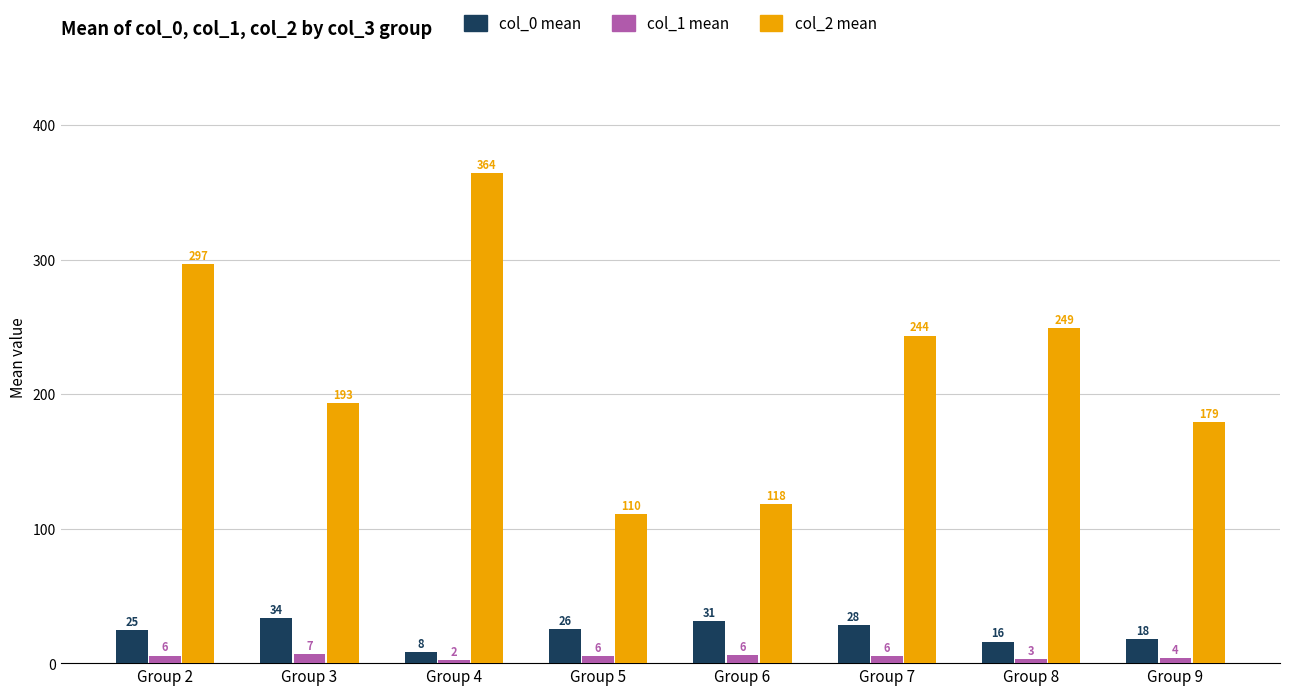

What is the value of the col_0 mean bar at the 2nd from the left?

33.7